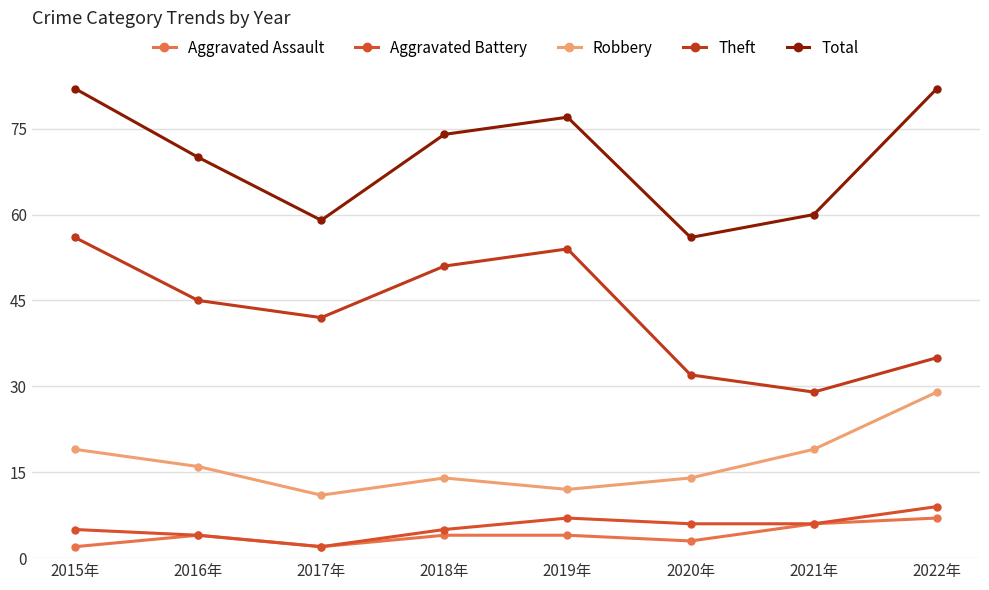

What is the value of the Total point at the 5th from the left?

77